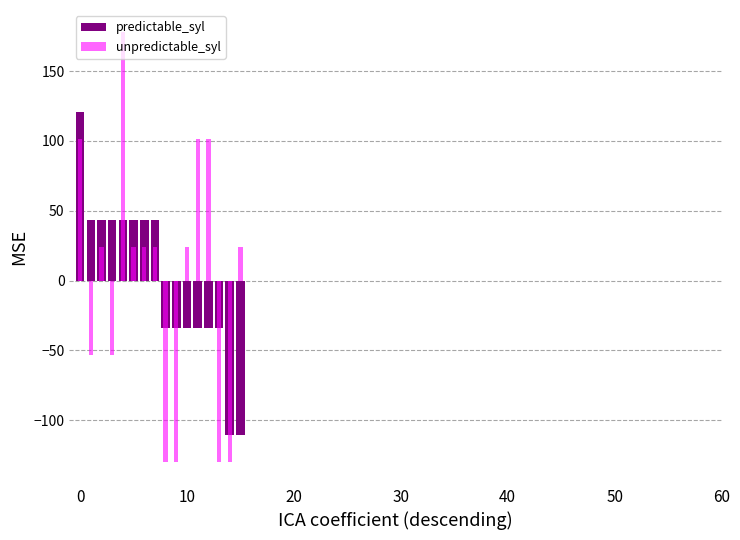

Which series has the largest range (max minus min)?

unpredictable_syl